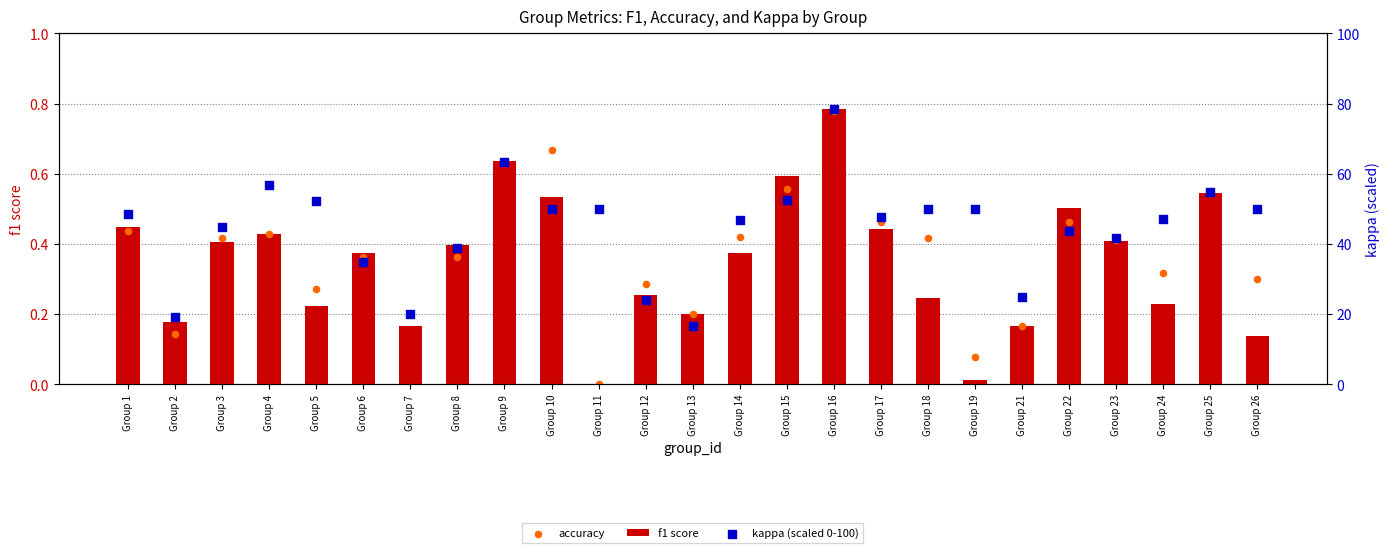

What is the total value across all series at Group 7?

20.4